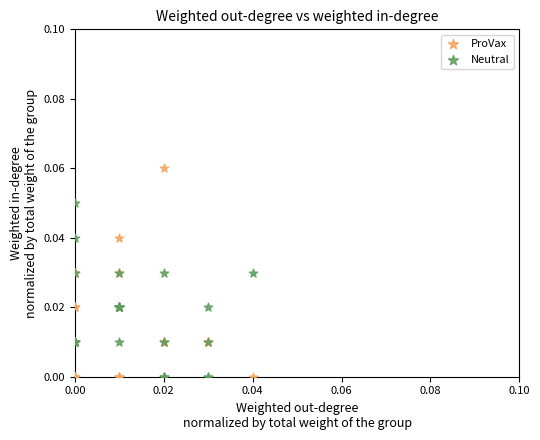

Which series has the largest Y range (max minus min)?

ProVax